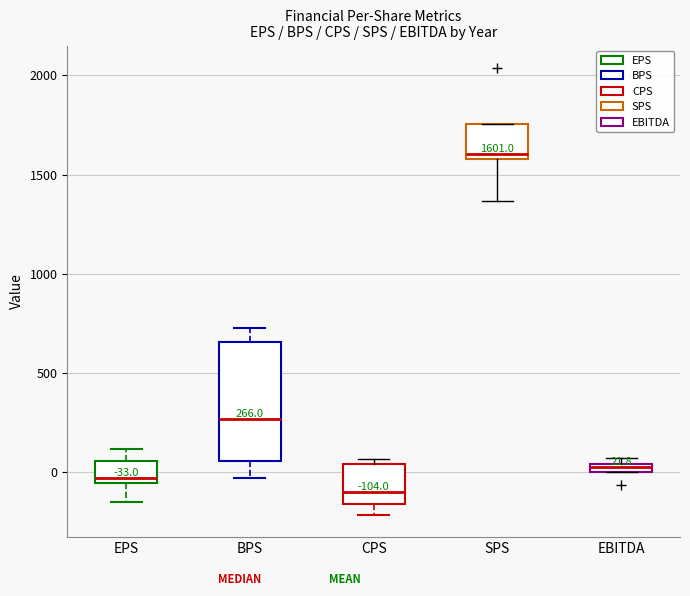

Comparing the boxes themselves (not the whiskers), which one is the tallest?

BPS